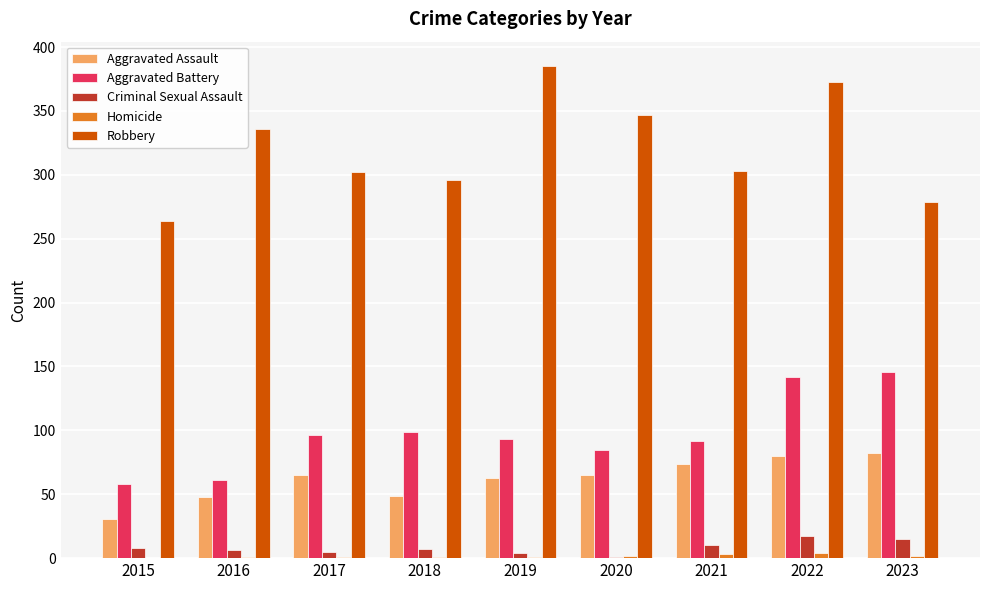

Which series has the largest total across all categories?

Robbery